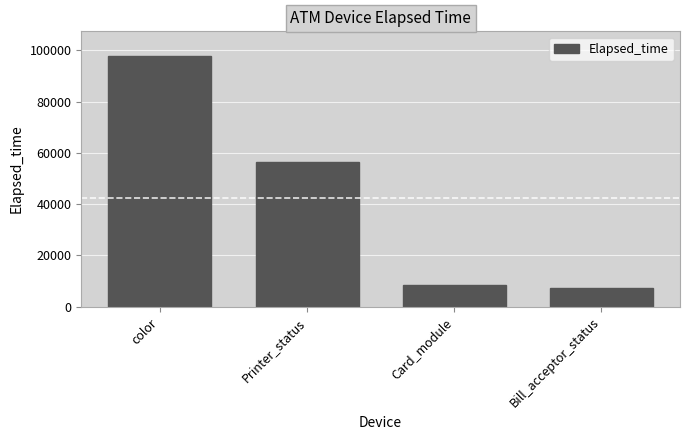

Does the chart contain stacked bars?

No